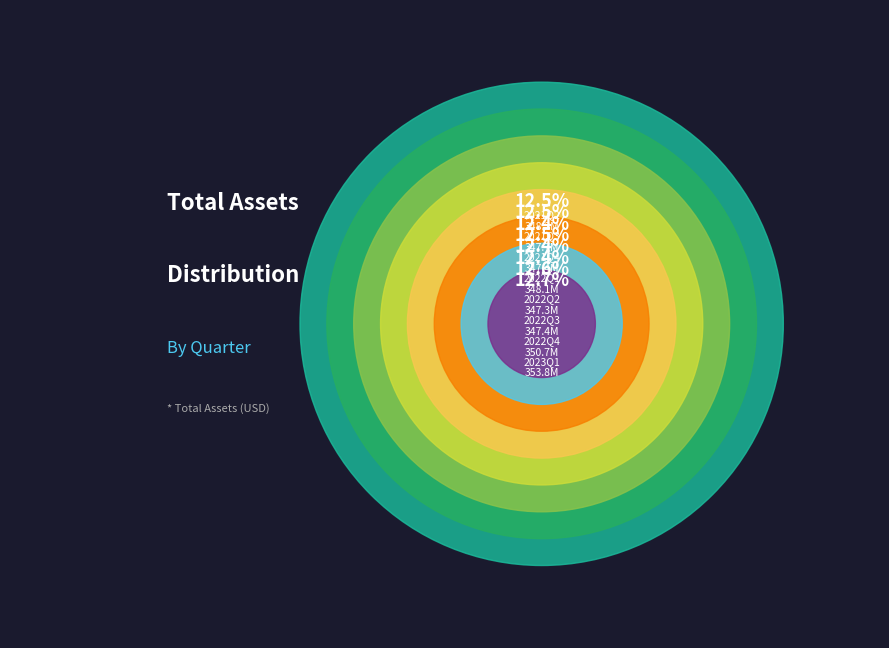

Does 2021Q2 represent more than half of the total?

No